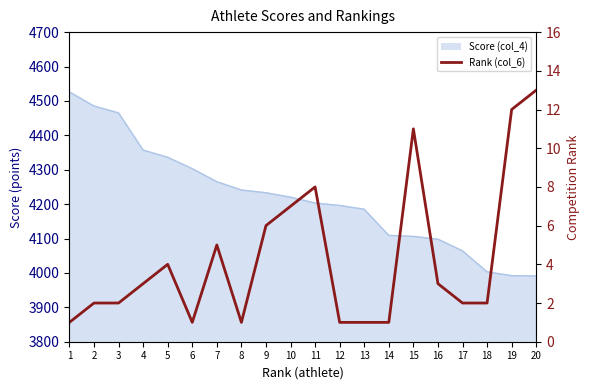

What is the sum of all values?

86